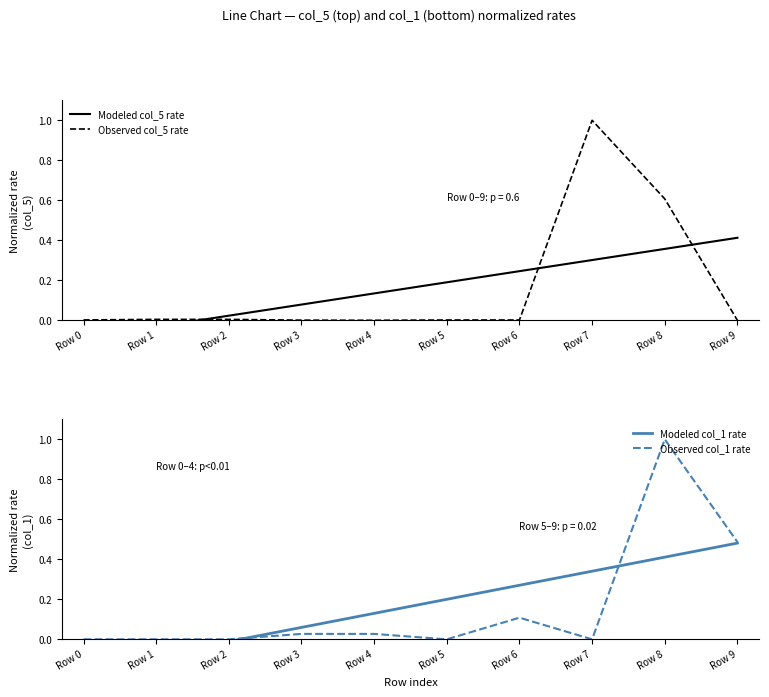

At how many categories does at least one series exceed 0?

10